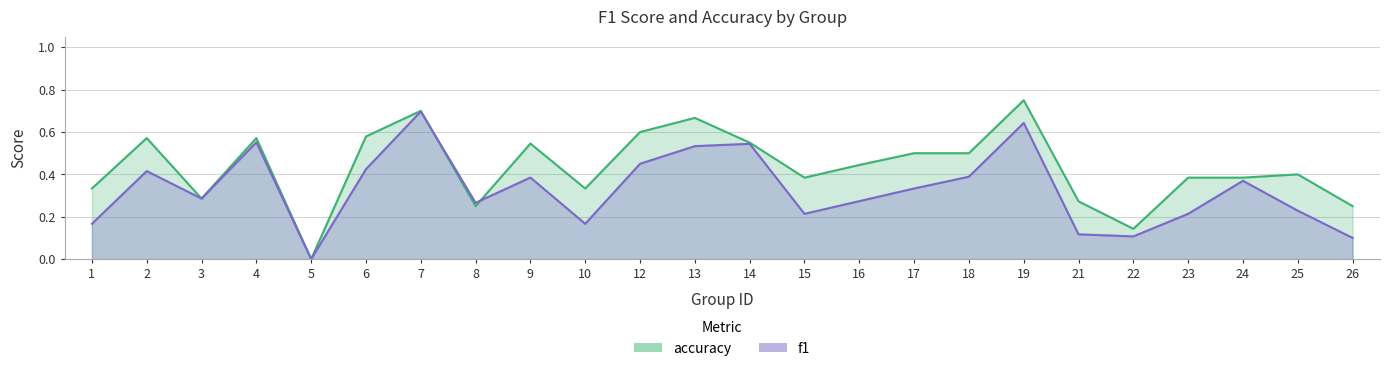

True or false: f1 has a value of 0.4 at 23.

False